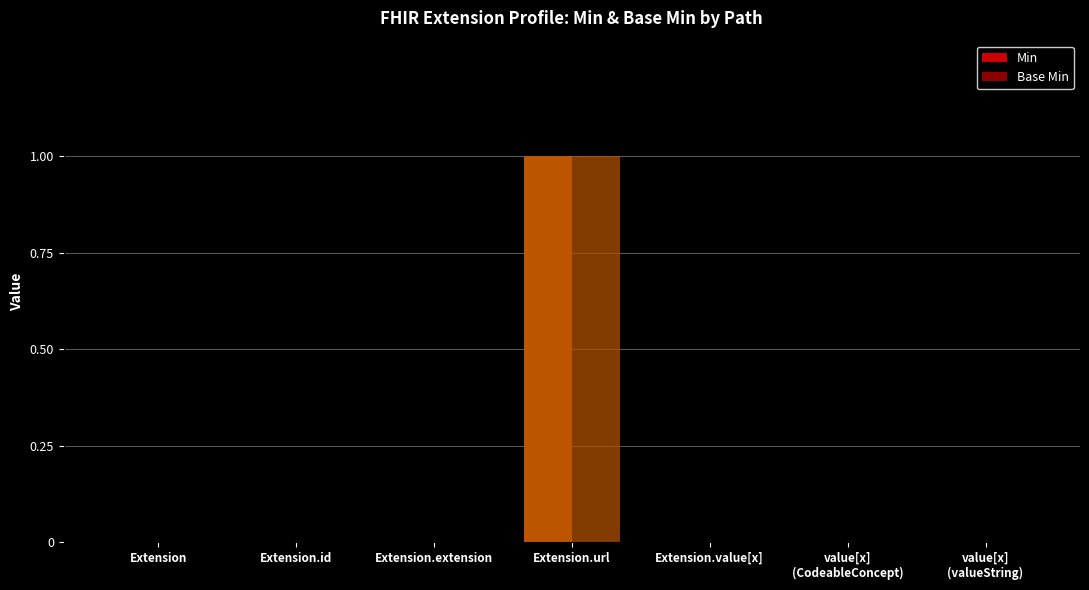

Count the number of categories in the chart.

7